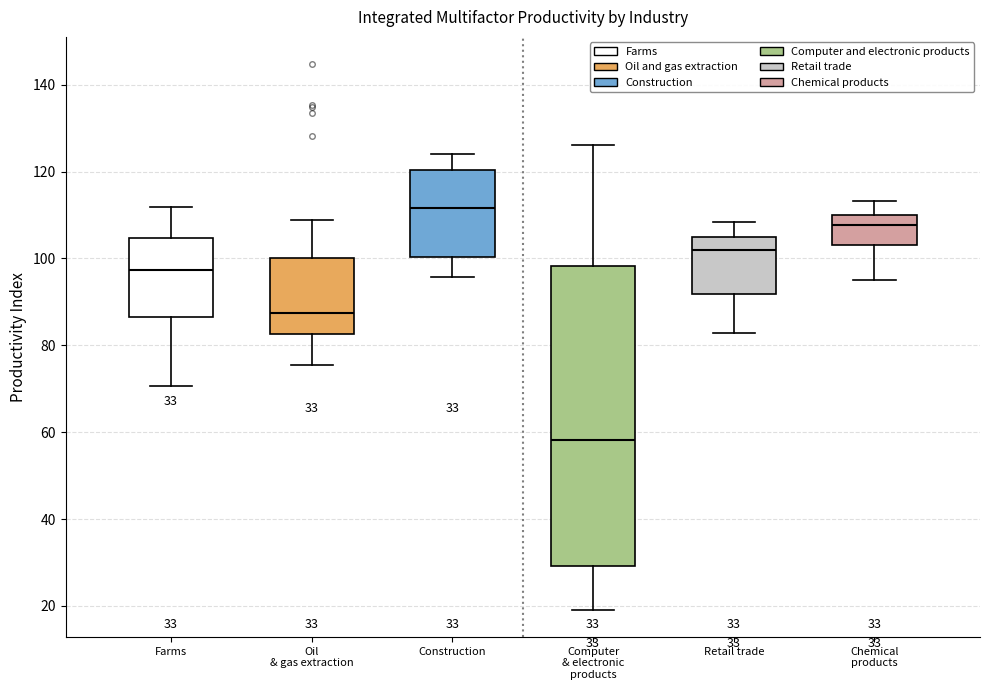

Which box has the highest median line?

Construction